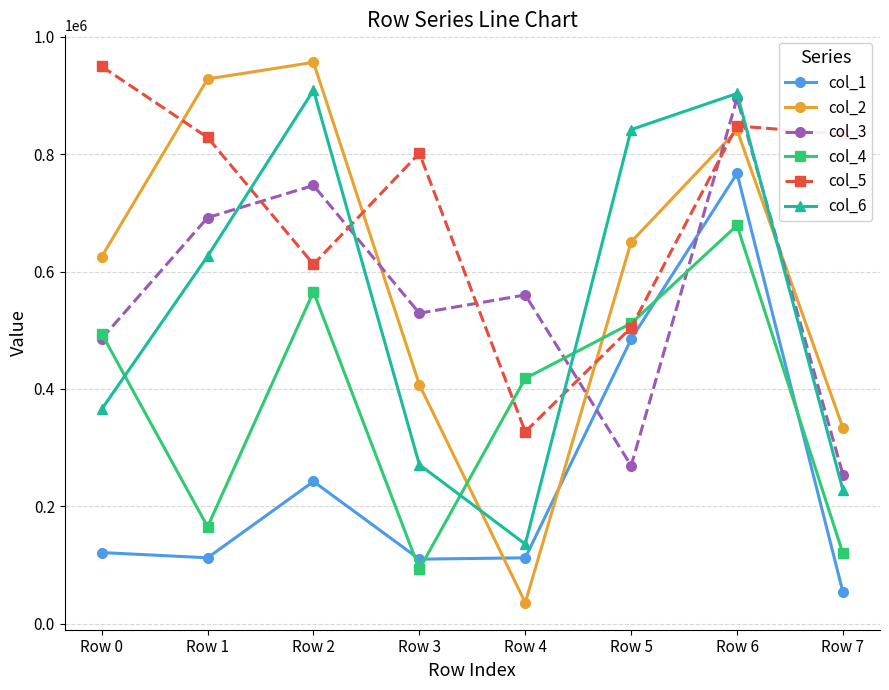

What is the average value of the col_4 series?

380724